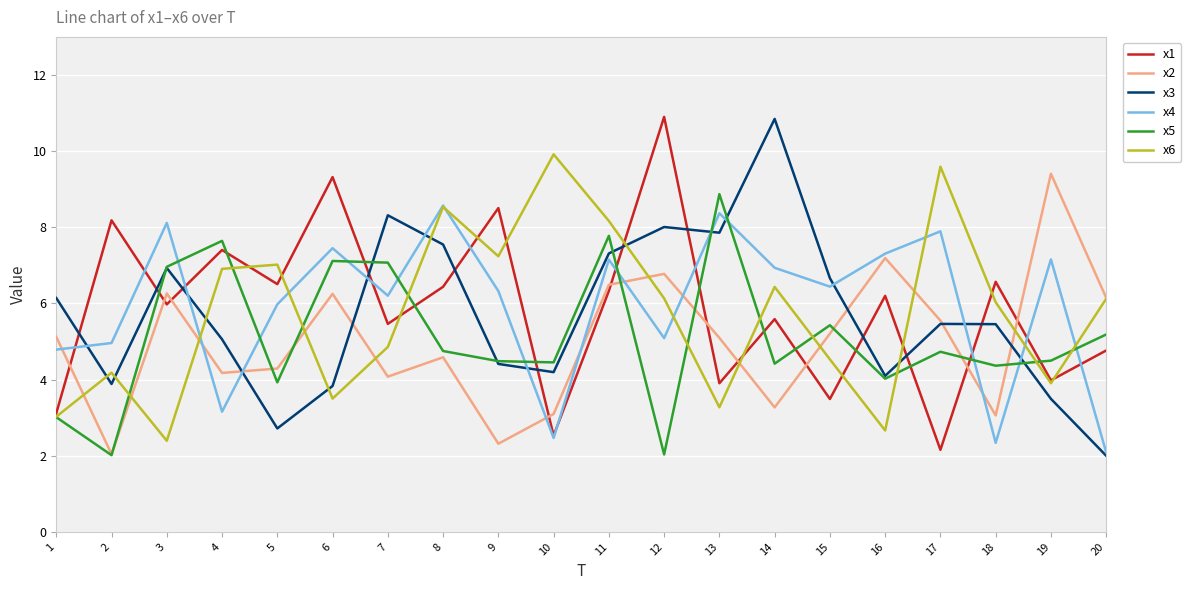

Which series changed the most between 5 and 11?

x3